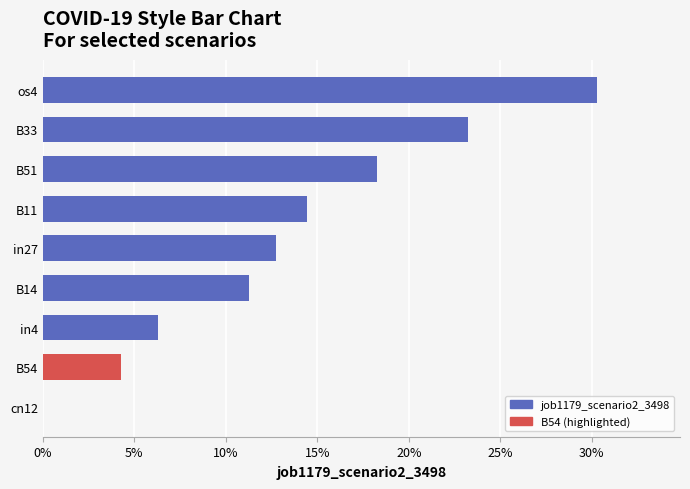

What is the average value?

0.1